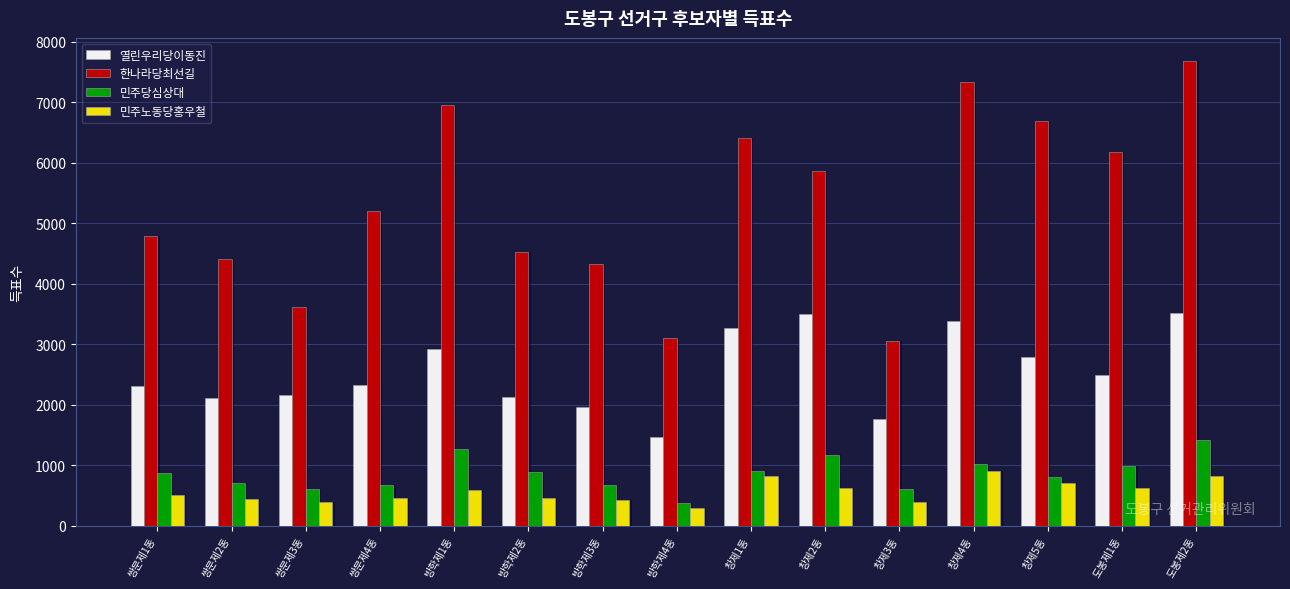

How many bars are there in each group?

4